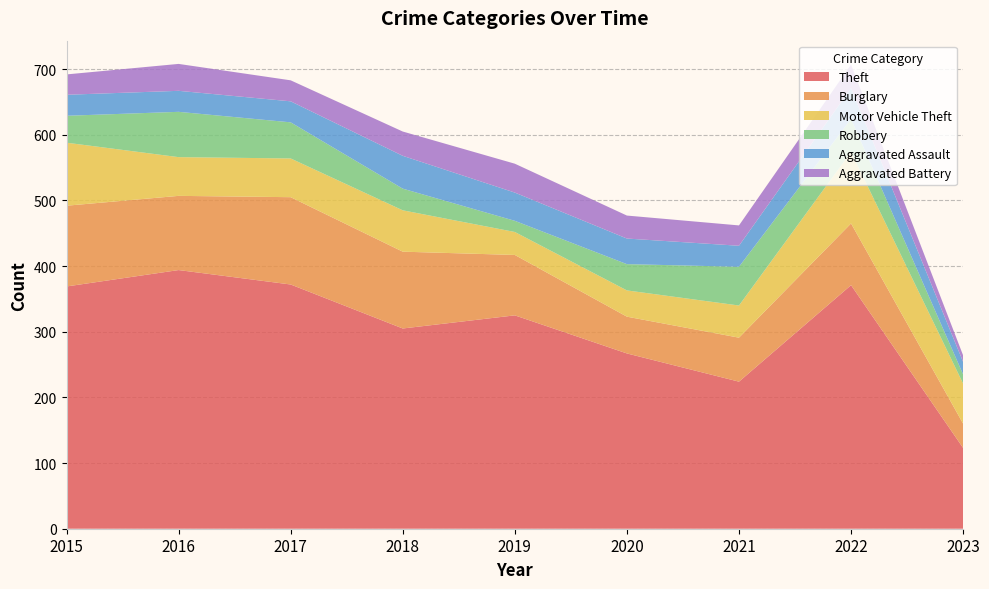

Reading left to right, extract all data points from this chart.

Theft: 2015=369	2016=394	2017=372	2018=305	2019=325	2020=267	2021=224	2022=371	2023=123
Burglary: 2015=123	2016=113	2017=133	2018=117	2019=92	2020=56	2021=67	2022=94	2023=37
Motor Vehicle Theft: 2015=96	2016=59	2017=59	2018=63	2019=35	2020=40	2021=49	2022=109	2023=61
Robbery: 2015=41	2016=69	2017=55	2018=33	2019=17	2020=40	2021=59	2022=50	2023=14
Aggravated Assault: 2015=32	2016=32	2017=32	2018=50	2019=43	2020=39	2021=32	2022=47	2023=19
Aggravated Battery: 2015=31	2016=41	2017=32	2018=37	2019=44	2020=35	2021=31	2022=36	2023=10